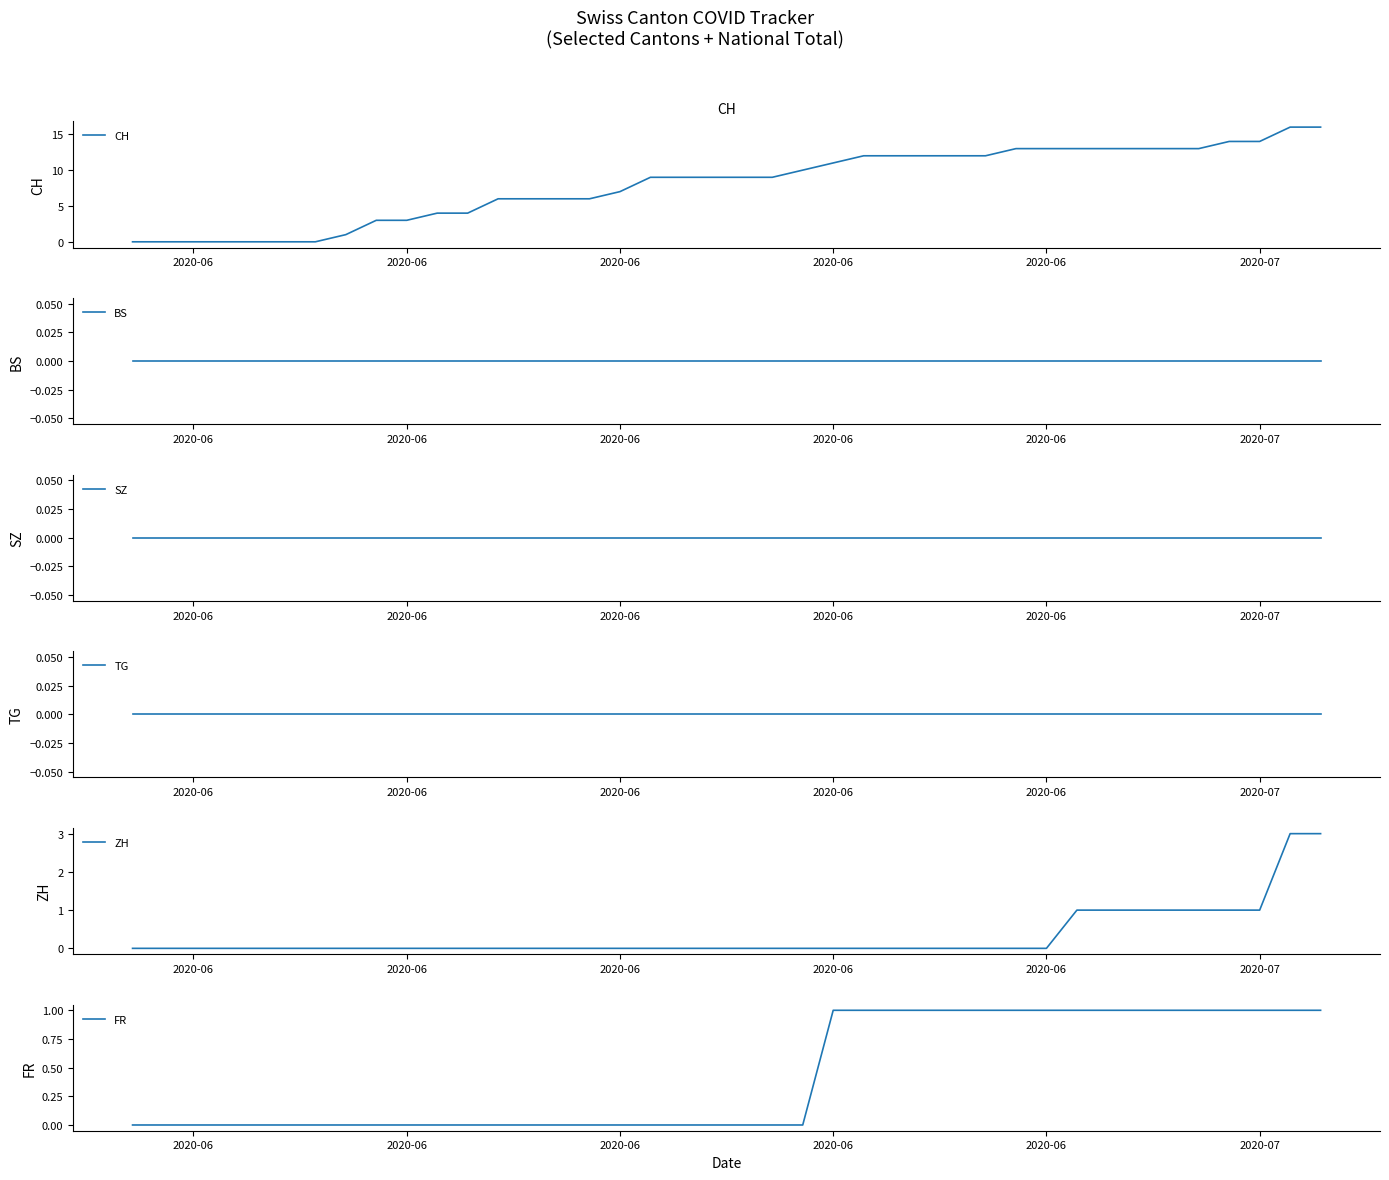

What is the maximum value shown in the chart?

16